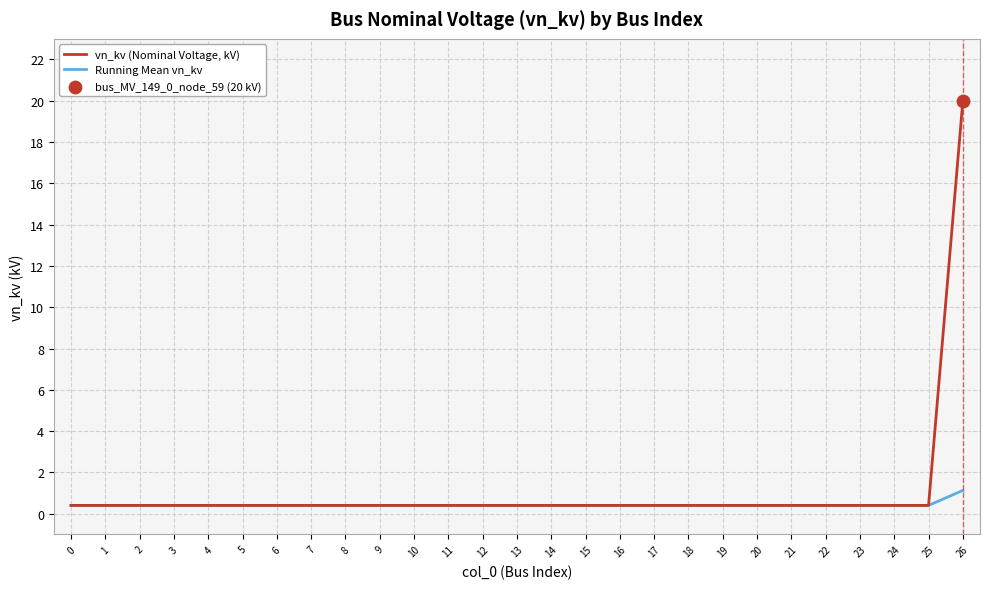

At which category is the sum across all series the highest?

26